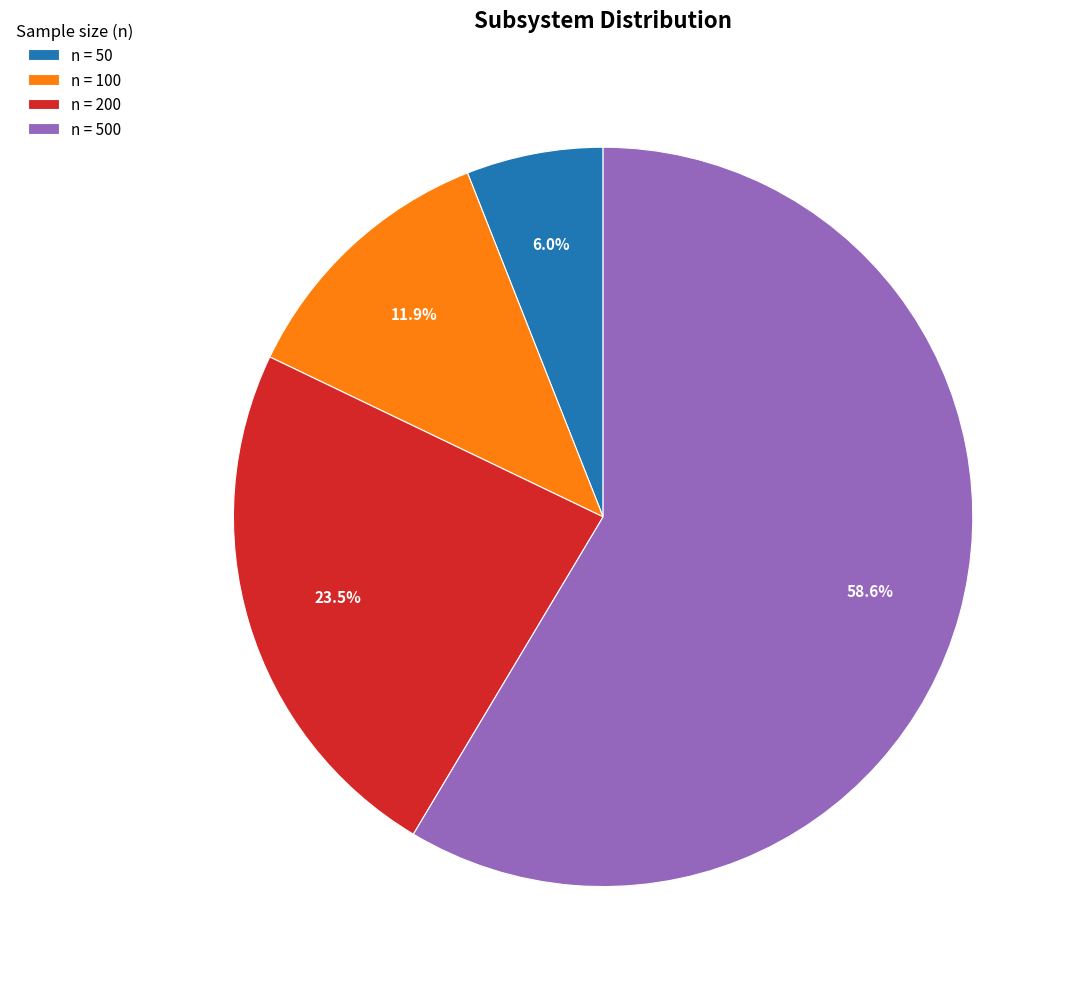

To the nearest percent, what is the difference between the largest and smallest slice percentages?

53%